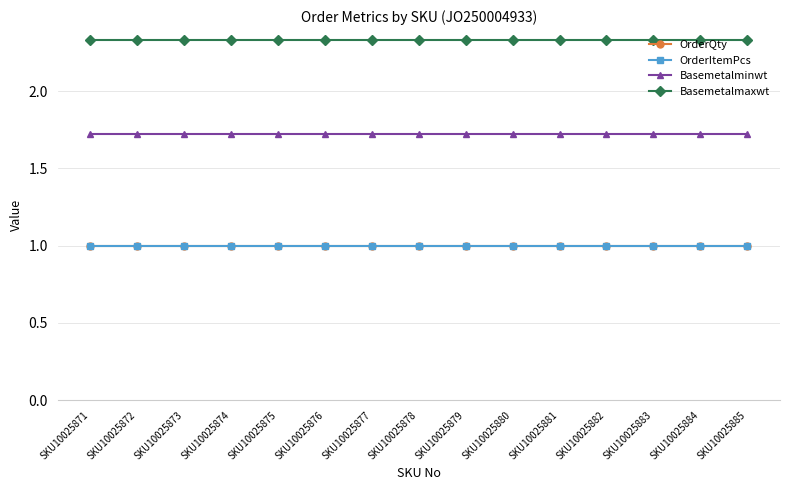

True or false: Basemetalmaxwt and OrderItemPcs intersect in this chart.

False